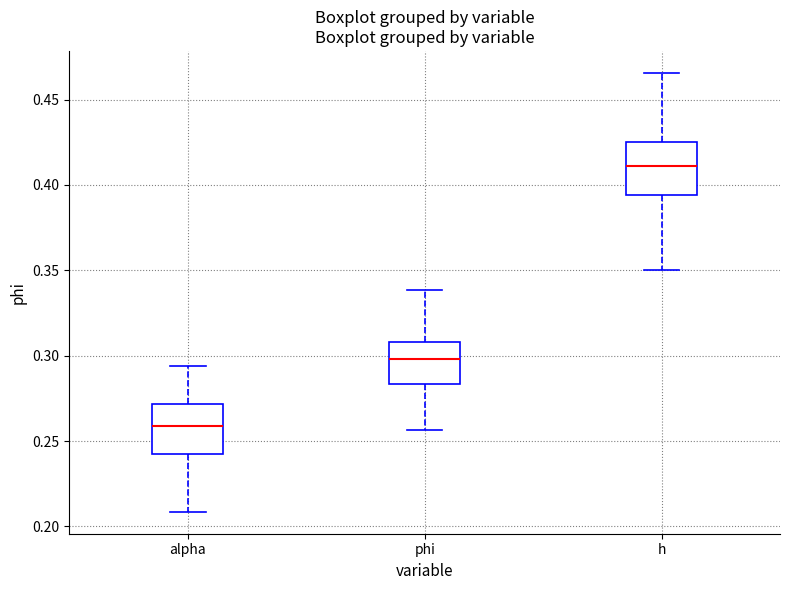

Reading left to right, transcribe this box plot: for each box, give where its median line is, the range the box spans, and where its two whiskers end, as read against the y-axis. The values are not printed on the chart, so give them approximately, as read against the axis.

alpha: median 0.260, box 0.240 to 0.270, whiskers 0.210 to 0.295
phi: median 0.300, box 0.285 to 0.310, whiskers 0.255 to 0.340
h: median 0.410, box 0.395 to 0.425, whiskers 0.350 to 0.465